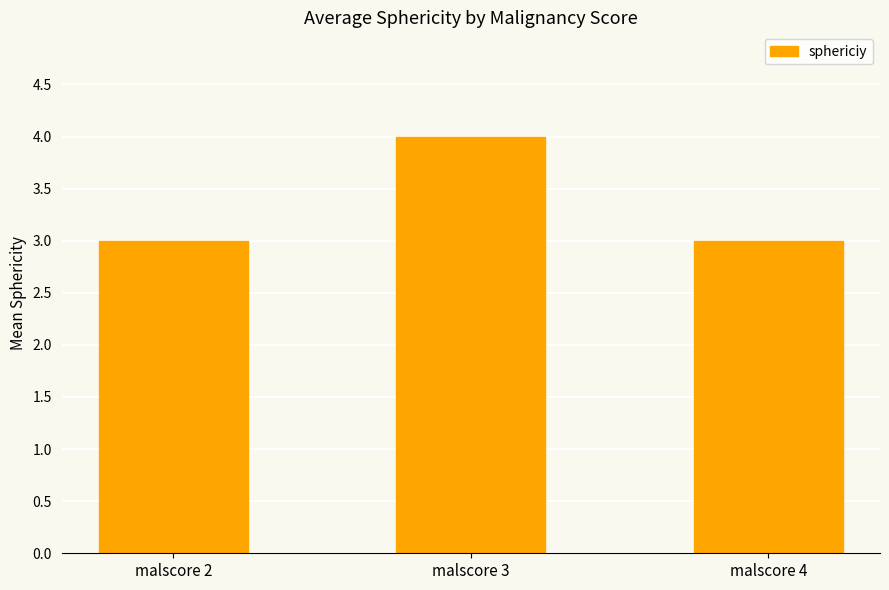

Reading left to right, extract all data points from this chart.

3	4	3